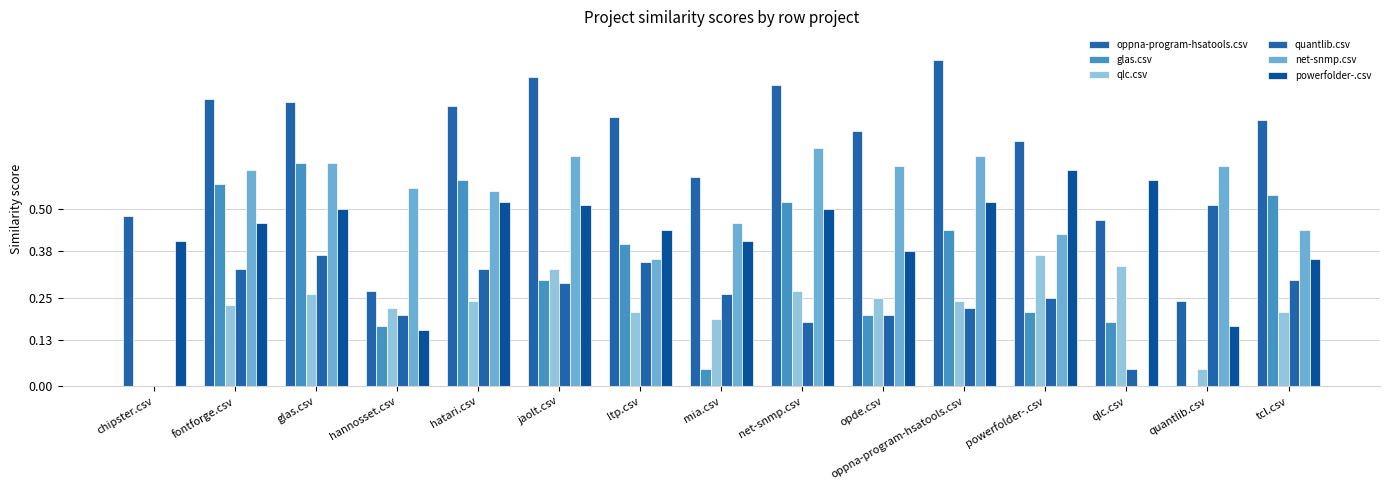

What is the highest value of the net-snmp.csv series?

0.7